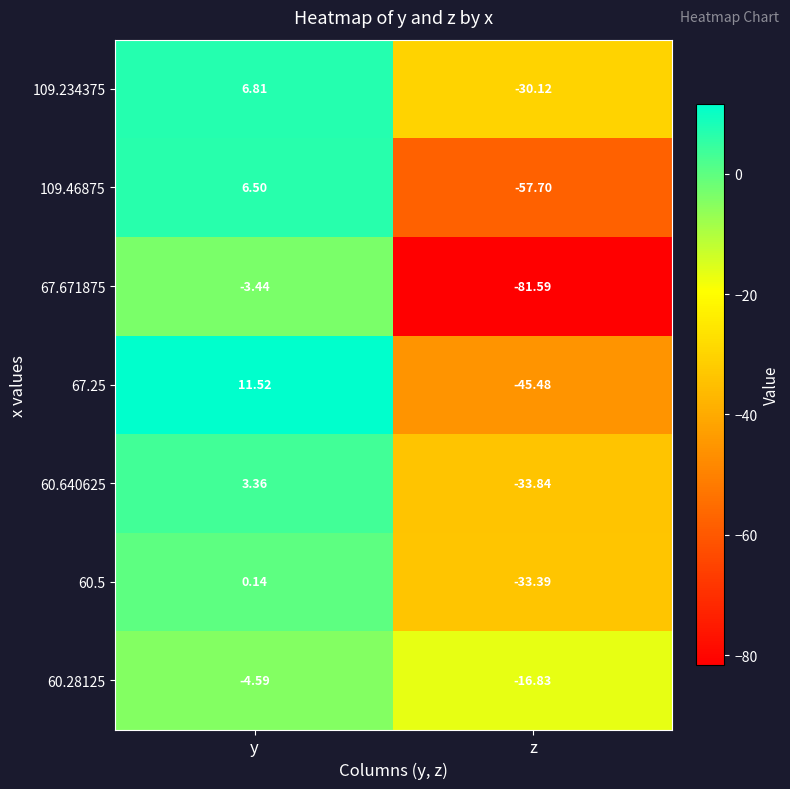

At z, list the series in order from smallest to largest.

67.671875, 109.46875, 67.25, 60.640625, 60.5, 109.234375, 60.28125